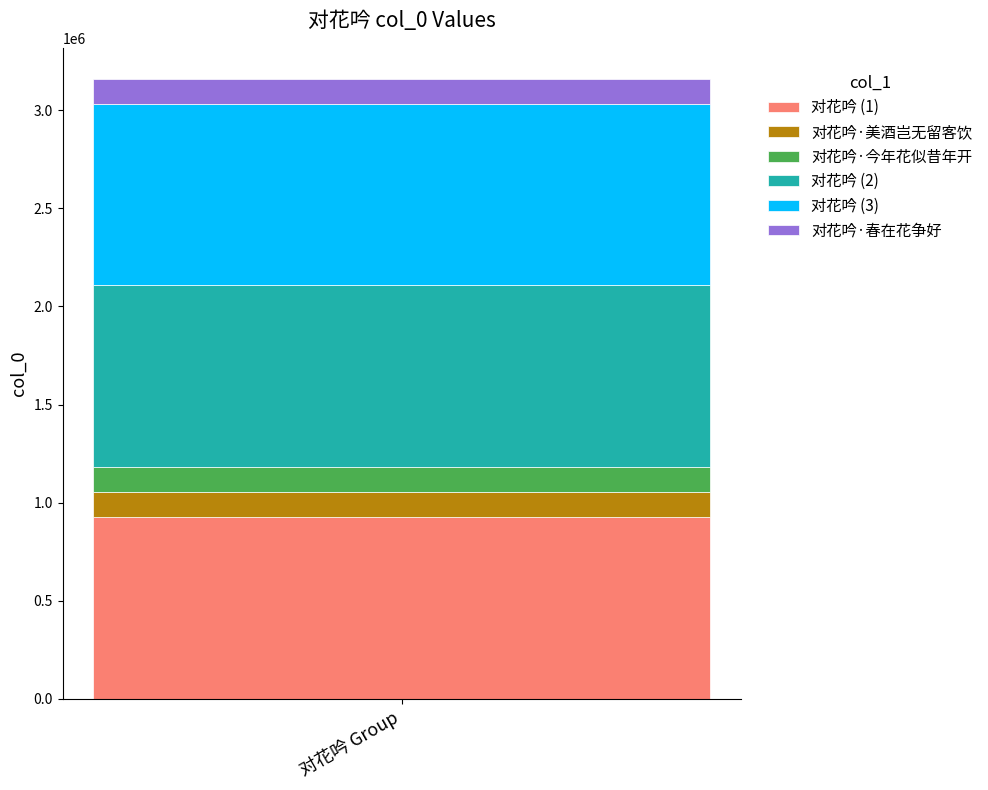

What is the minimum value for 对花吟 (1)?

927418